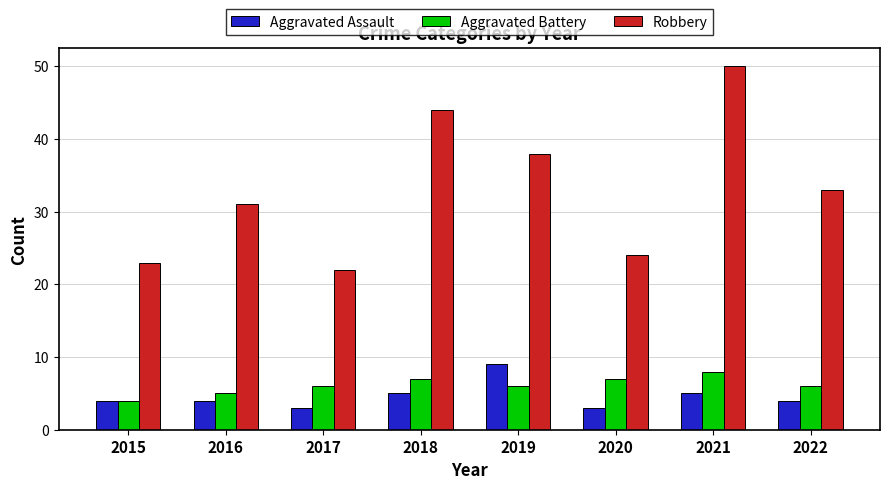

What value does the Aggravated Battery series have at 2019?

6